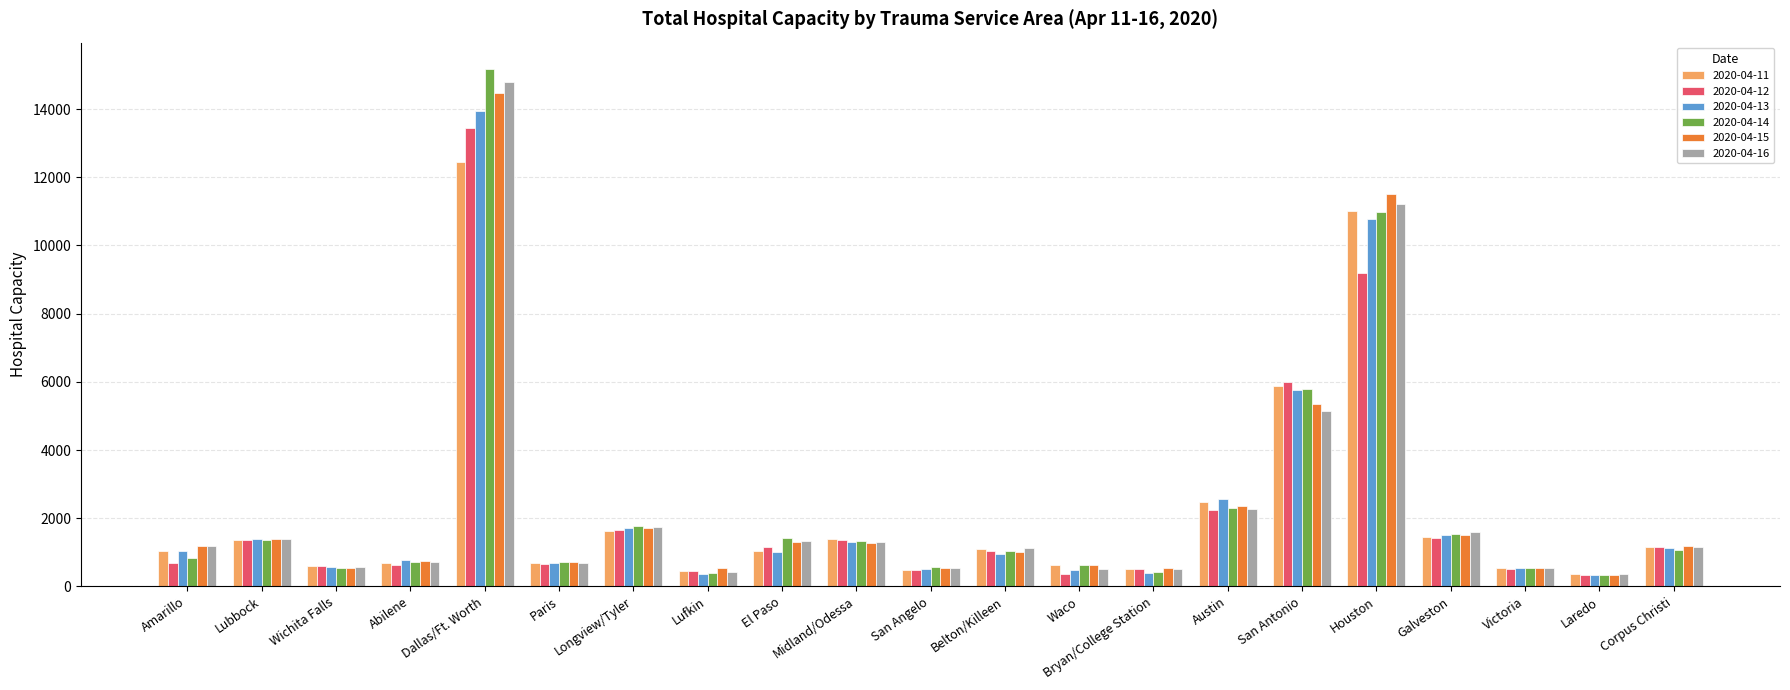

What is the label of the 4th bar from the right?

Galveston